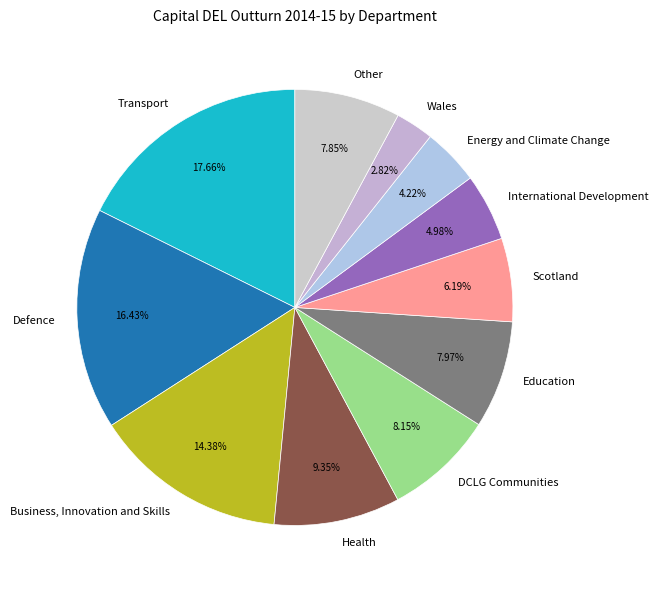

Do Other and Defence together represent more than half of the pie?

No